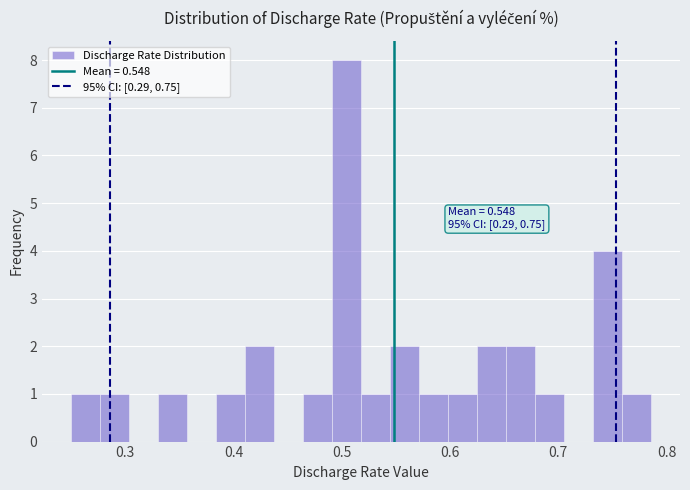

Read against the x-axis, roughly where is the centre of the tallest bar?

0.50